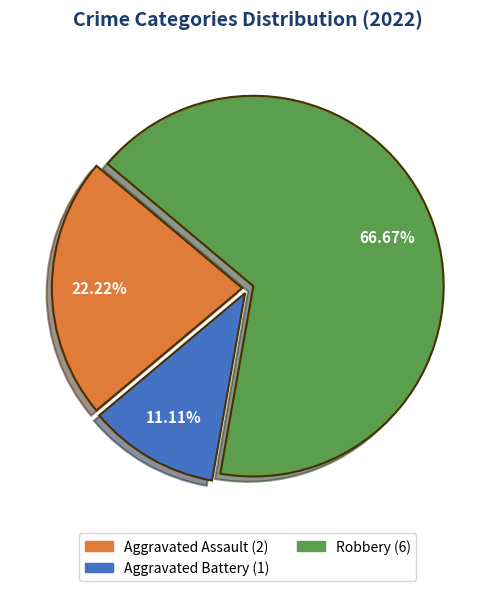

Approximately how many times larger is the value at Robbery compared to Aggravated Assault?

3.0